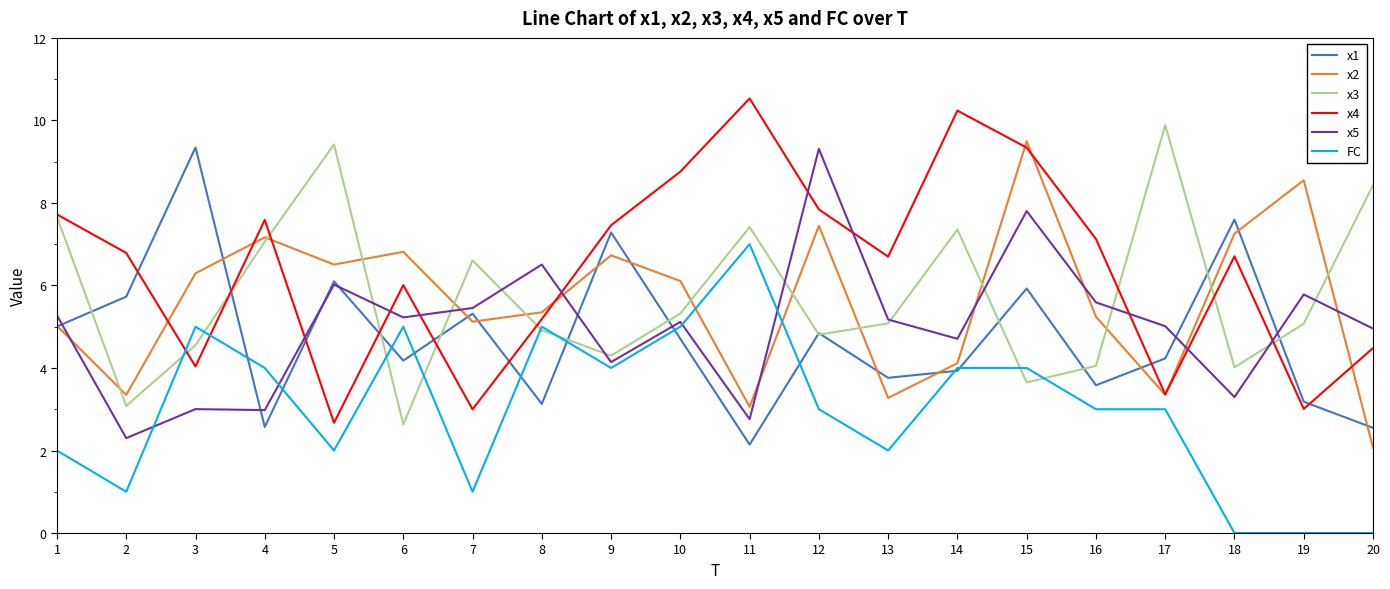

Which series has the largest total across all categories?

x4